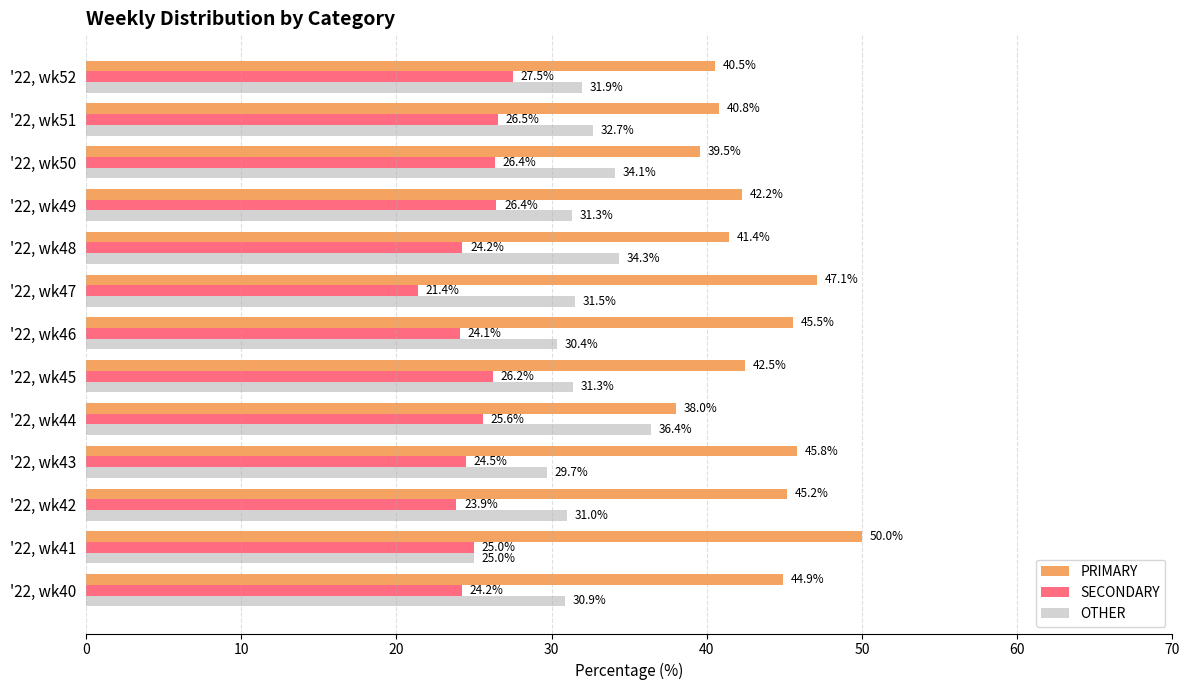

What is the difference between the maximum and minimum values in the PRIMARY series?

12.0